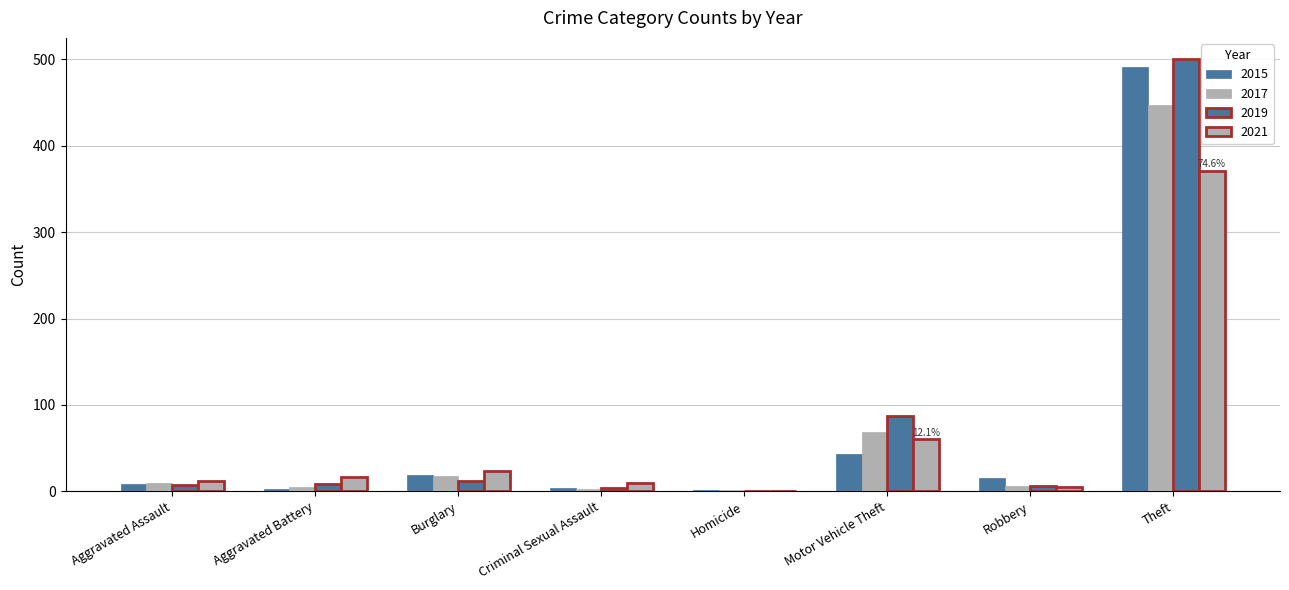

How many distinct data groups are displayed?

4